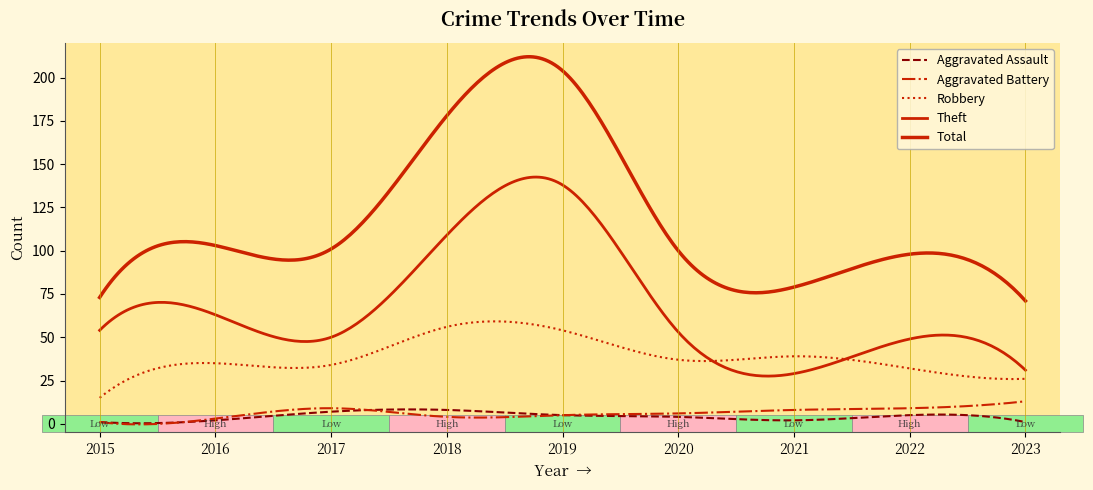

How many interior local valleys does the Aggravated Battery series have?

1